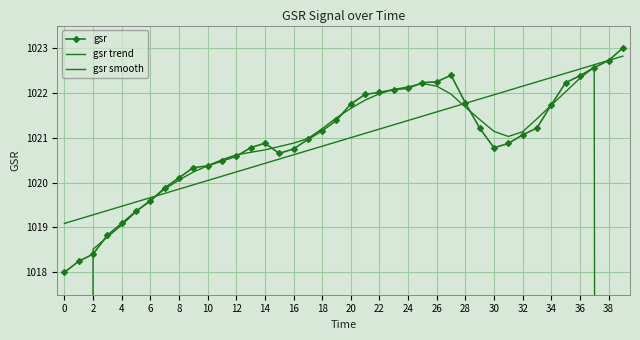

What is the minimum value shown in the chart?

610.9